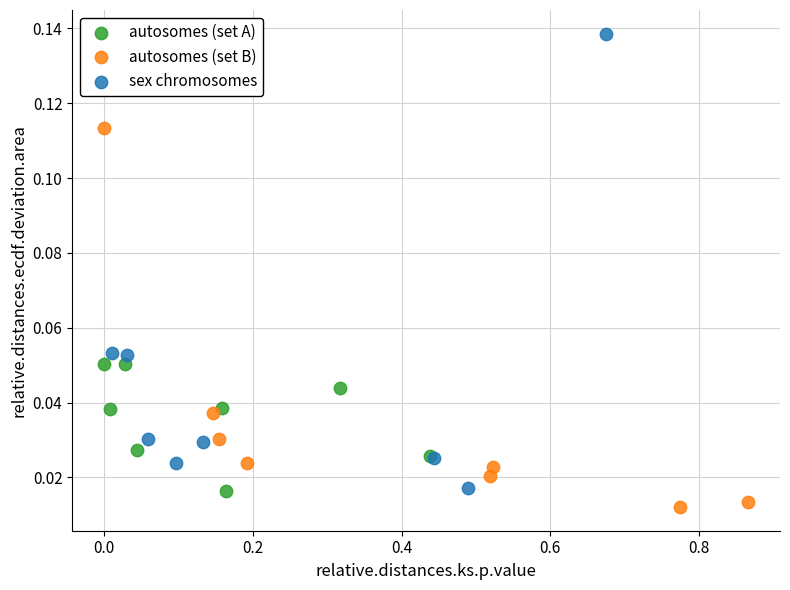

Which series has the largest Y range (max minus min)?

sex chromosomes